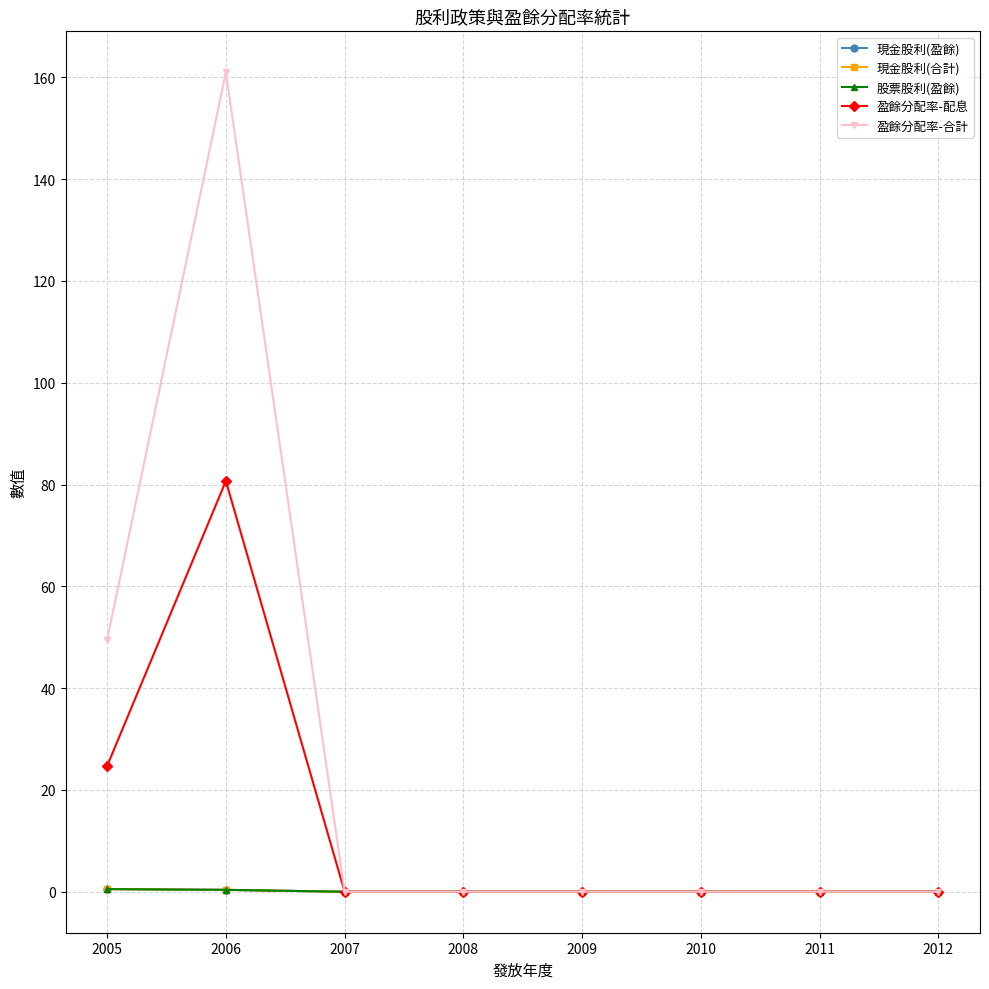

Is it true that 股票股利(盈餘) equals 0.0 at 2009?

True